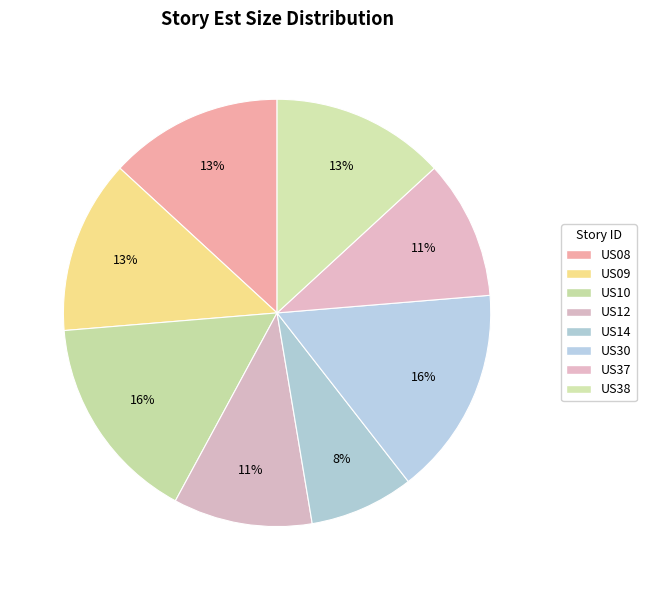

How many segments does this pie chart have?

8